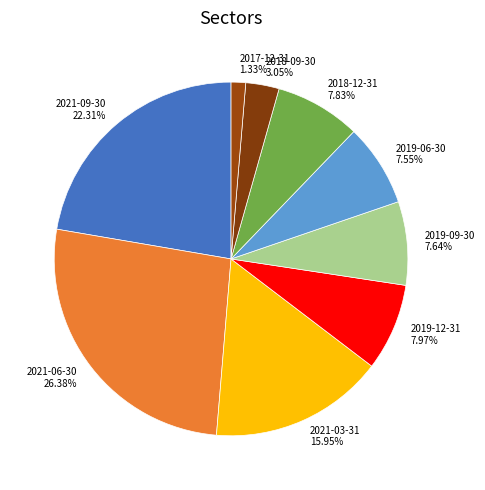

What percentage is NOT represented by 2017-12-31?

98.7%